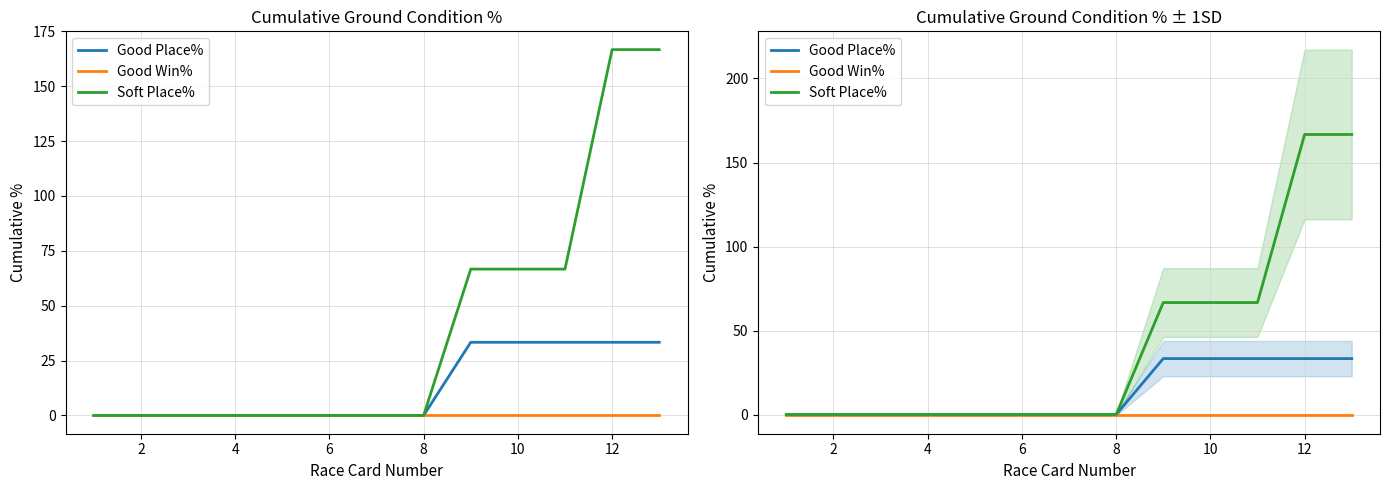

True or false: Good Place% has more than 2 interior local peaks.

False